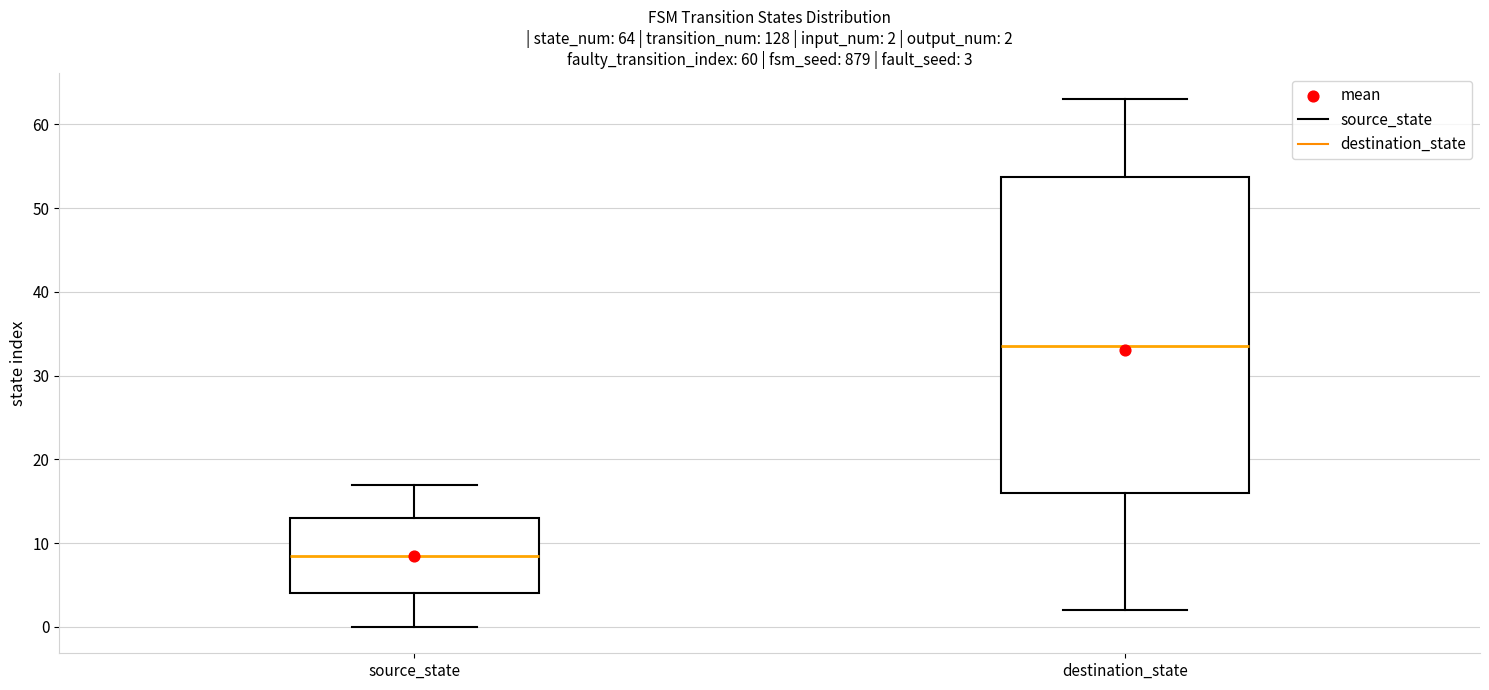

Which box has the highest median line?

destination_state